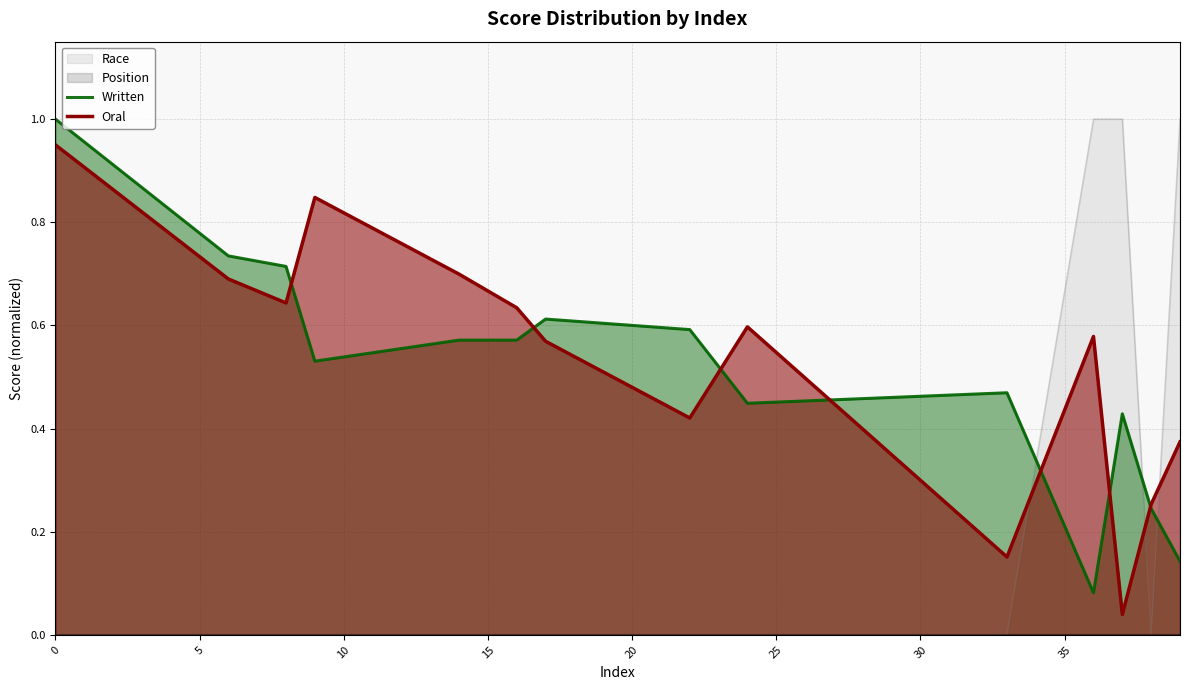

How many lines are shown in the chart?

2